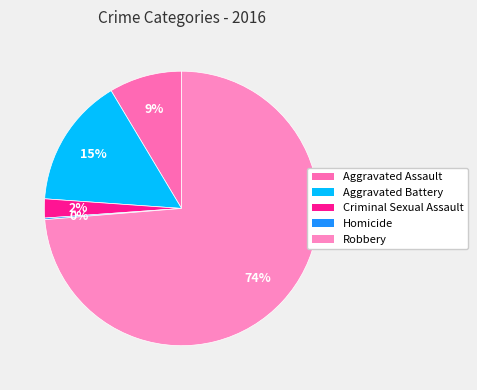

Approximately how many times larger is the value at Aggravated Battery compared to Homicide?

82.0